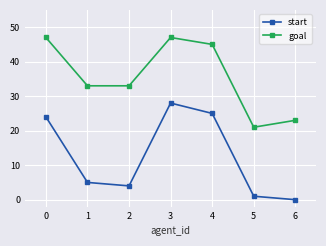

Which series has the largest total across all categories?

goal